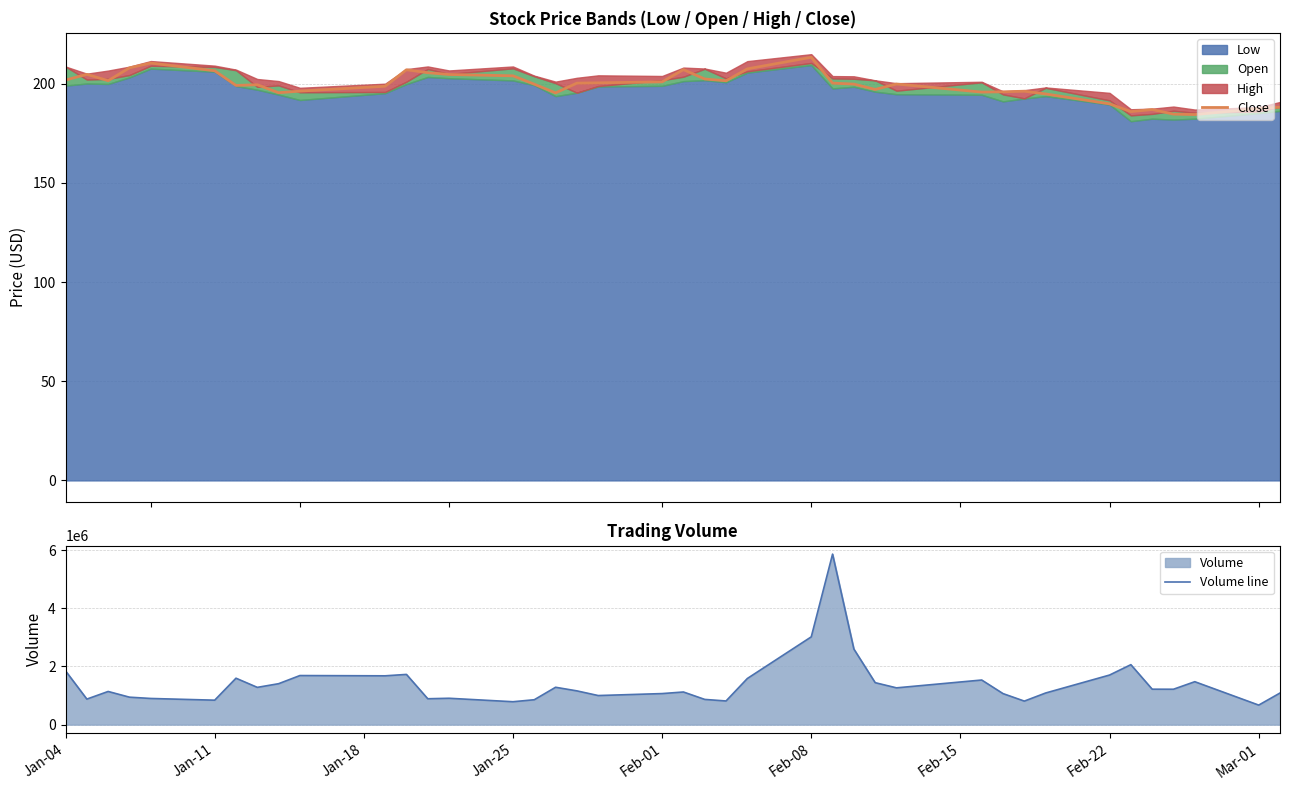

At which label is Volume line closest to 3268650?

Feb-08